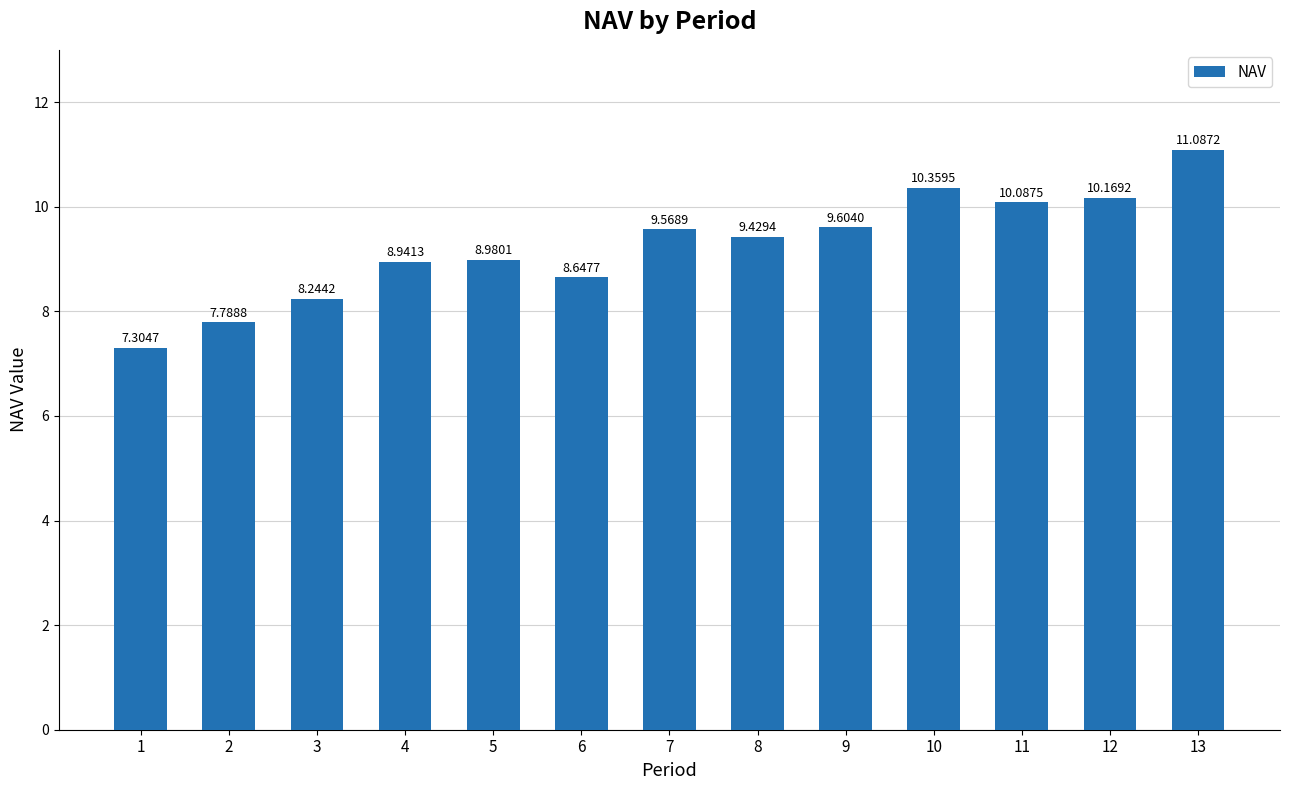

What is the maximum value shown in the chart?

11.1